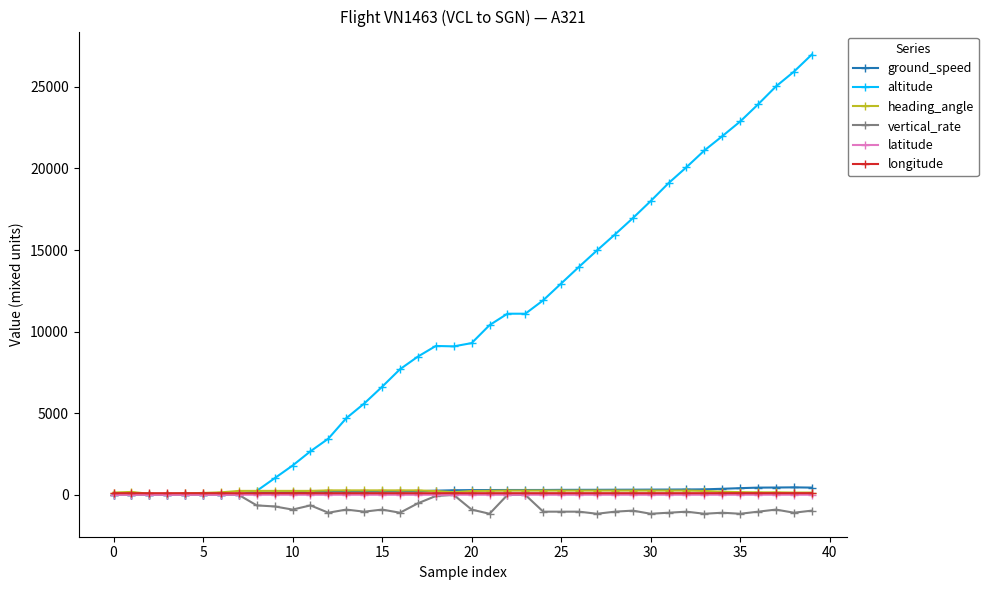

Which series has the largest total across all categories?

altitude